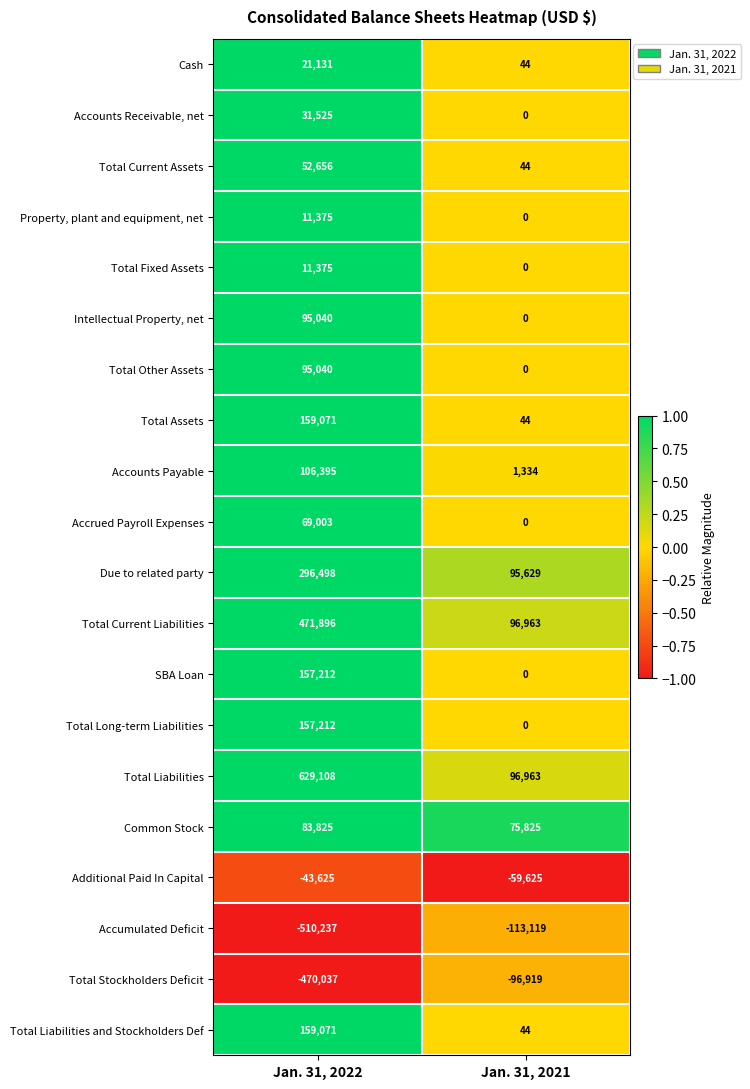

Which series has the widest spread of values?

Total Liabilities